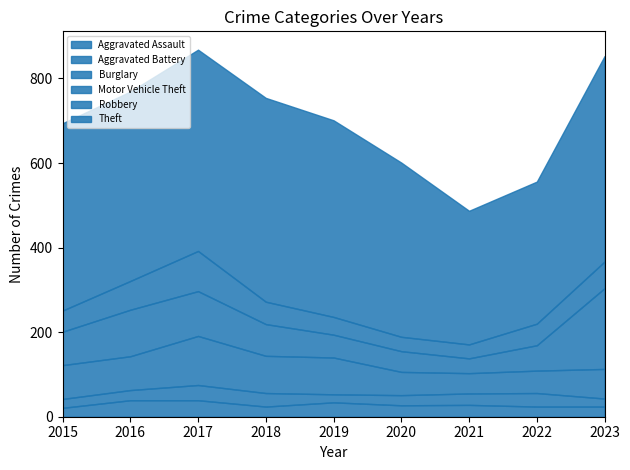

Which series has the largest total across all categories?

Theft